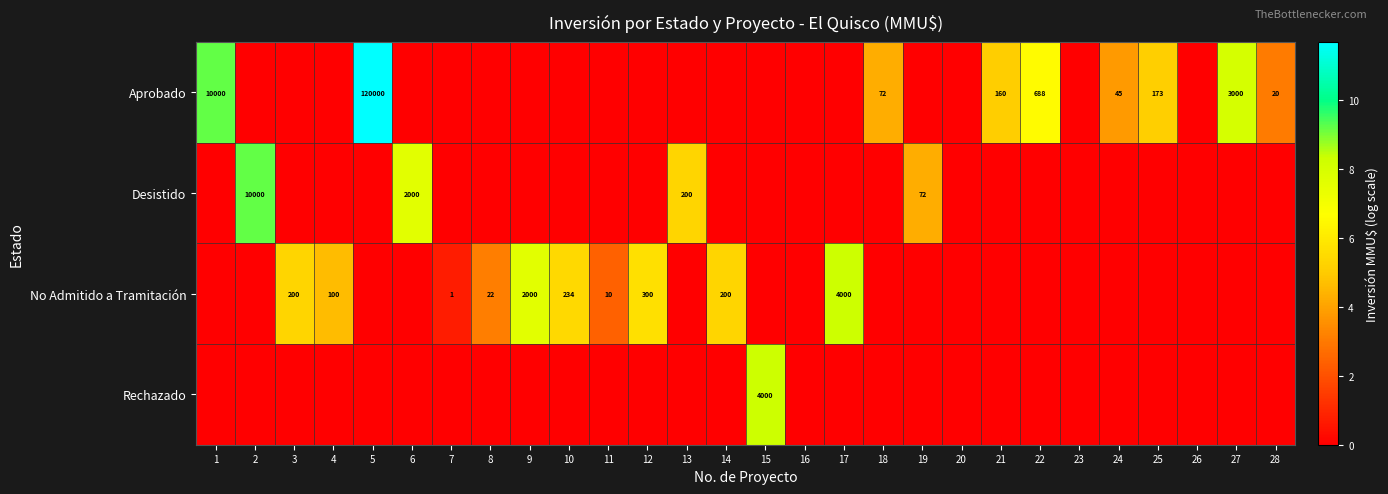

Rank the series by their maximum value, from lowest to highest.

No Admitido a Tramitación, Rechazado, Desistido, Aprobado